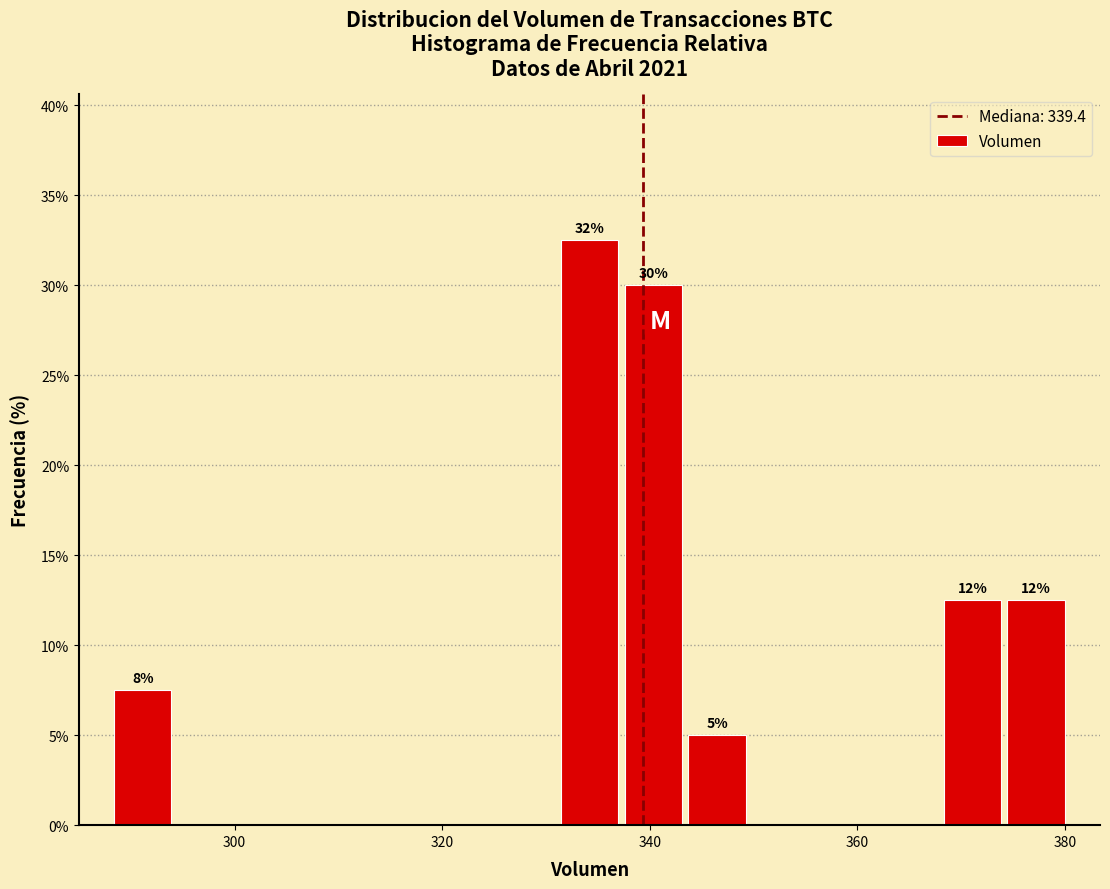

Around what value on the x-axis is the tallest bar? Give the approximate position of its centre, as read against the axis.

334